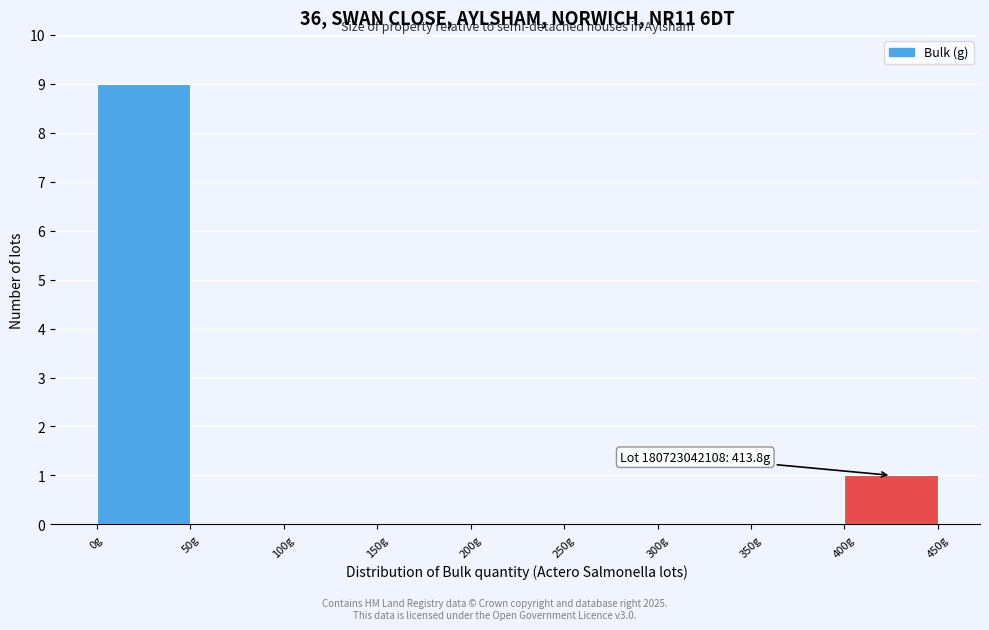

Which range on the x-axis has the tallest bar?

0 to 50